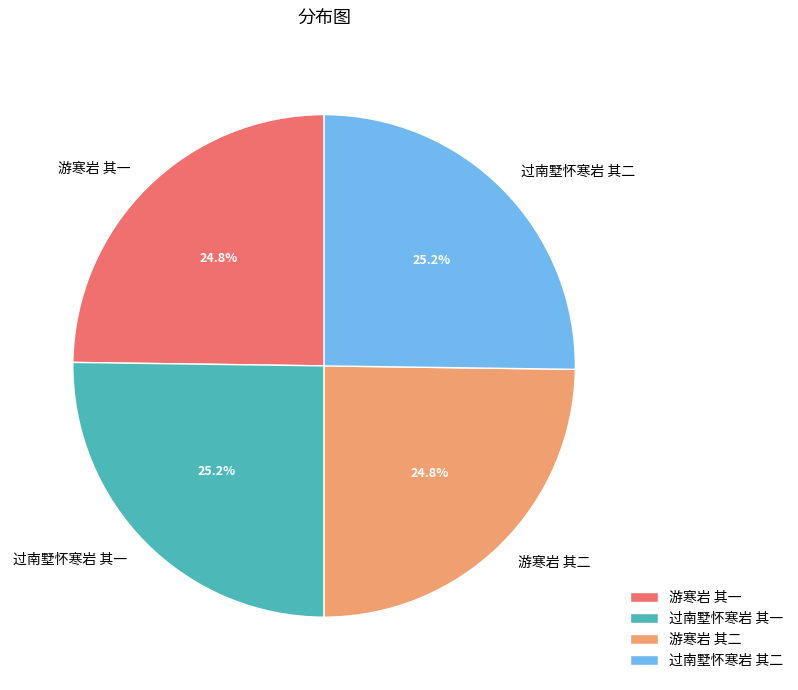

What percentage is the 过南墅怀寒岩 其一 slice, to the nearest percent?

25%